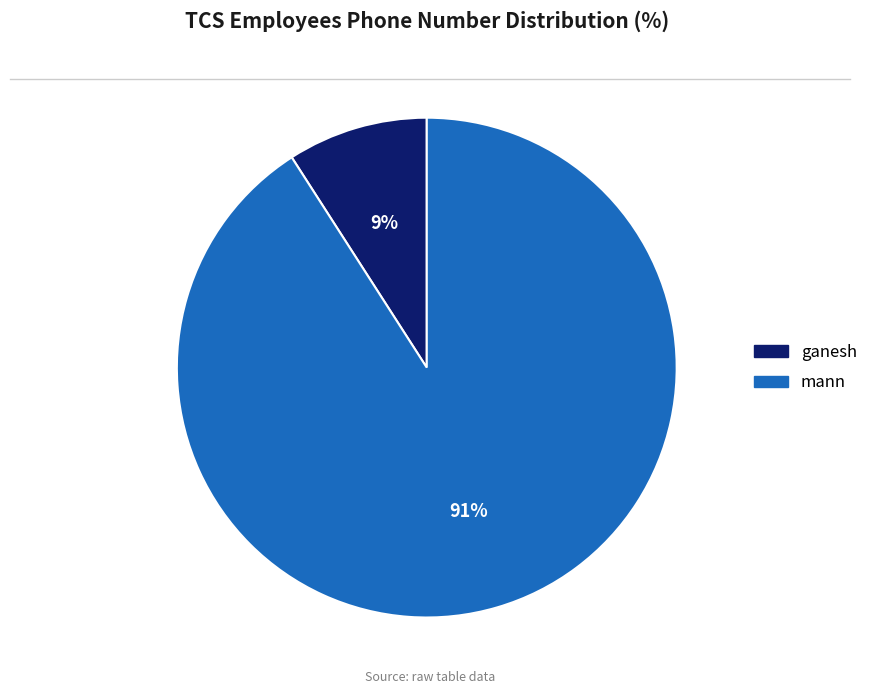

How many slices are in this pie chart?

2